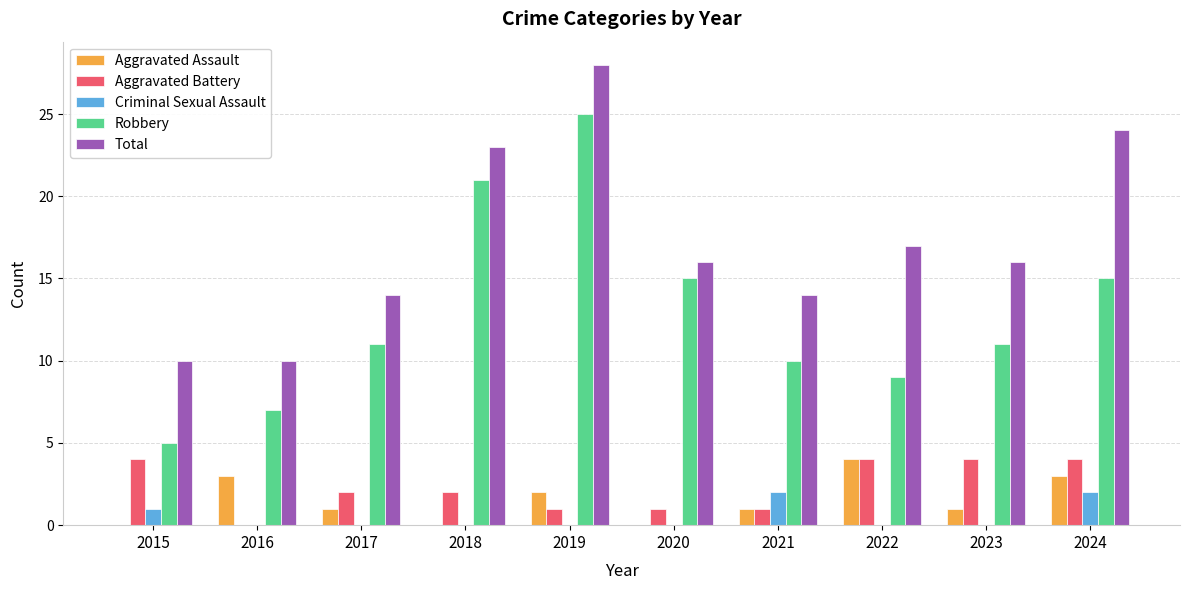

How many groups of bars are there?

10